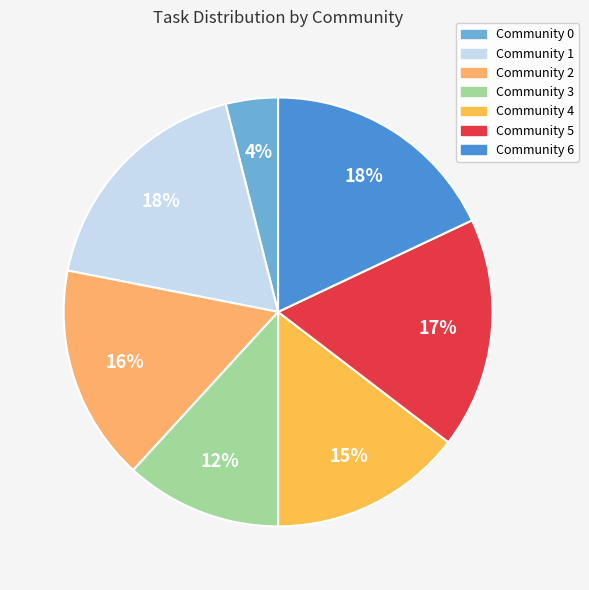

To the nearest percent, what portion does Community 4 represent?

15%